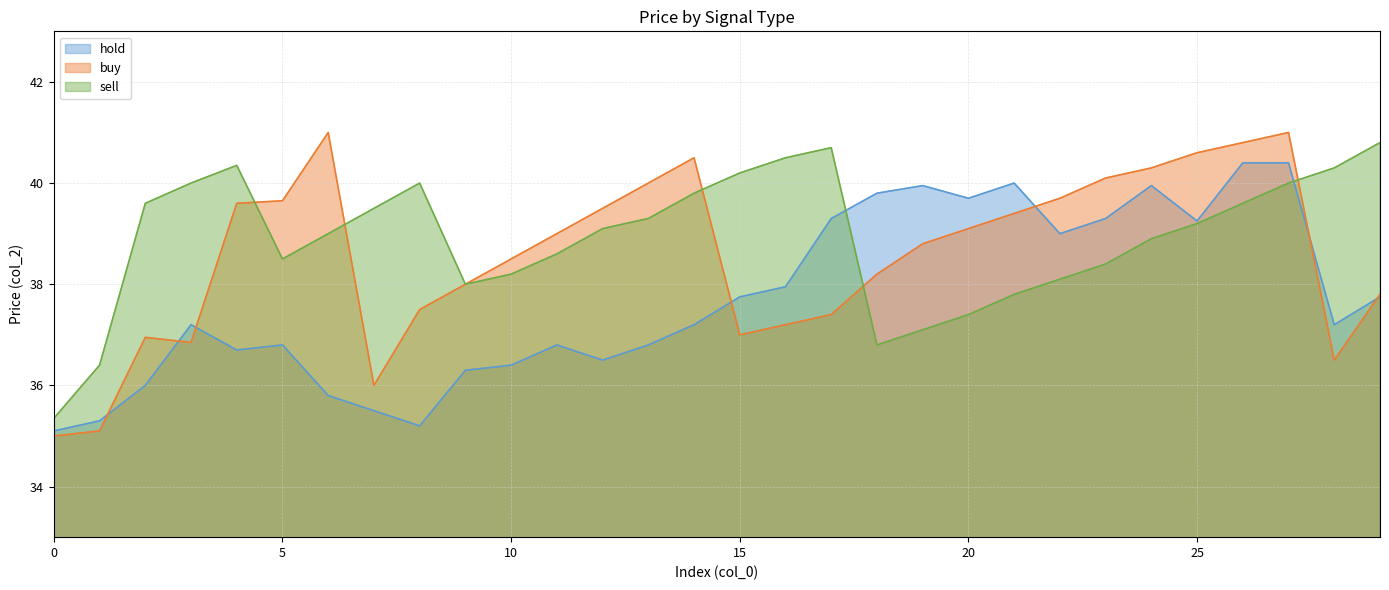

Read the hold value at 24.

40.0